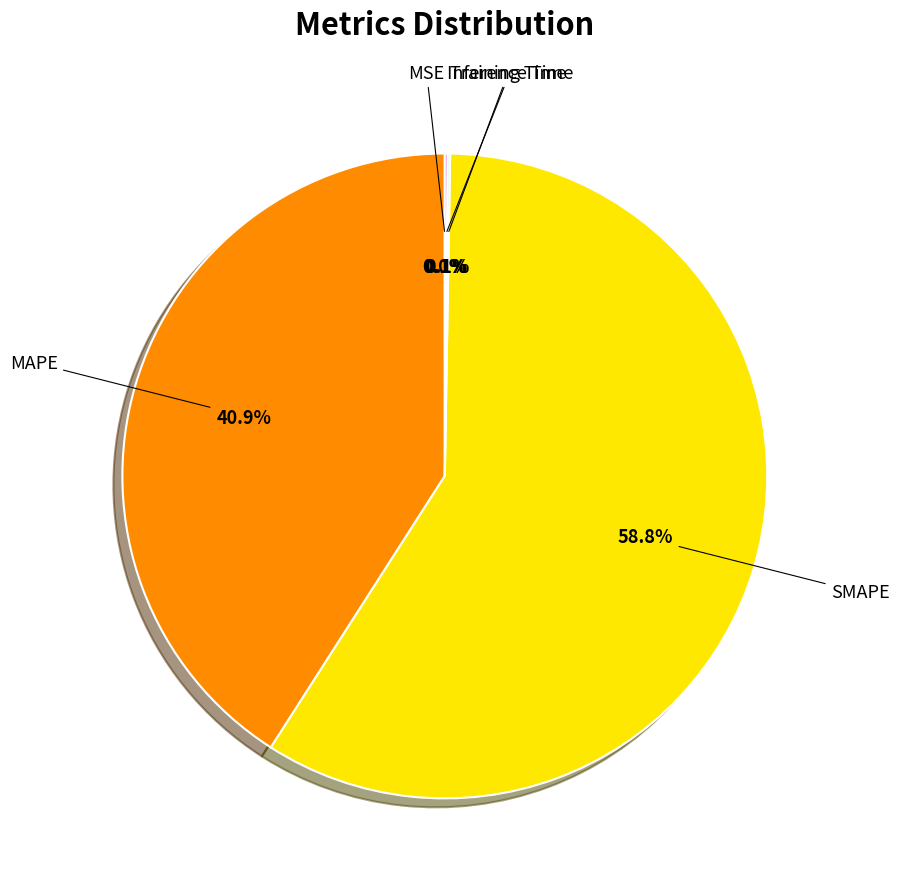

Approximately how many times larger is the value at MAPE compared to SMAPE?

0.7